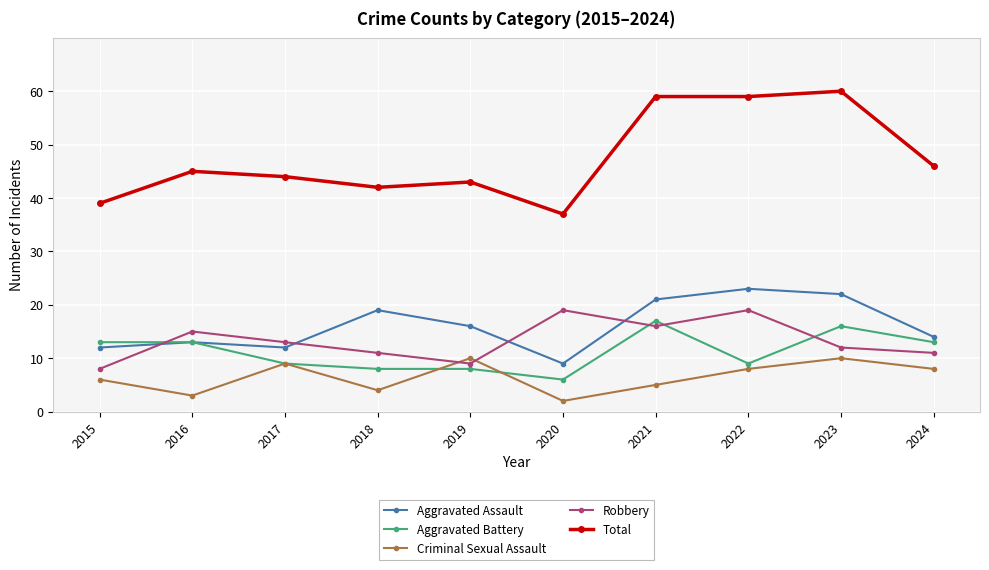

Reading left to right, extract all data points from this chart.

Aggravated Assault: 2015=12	2016=13	2017=12	2018=19	2019=16	2020=9	2021=21	2022=23	2023=22	2024=14
Aggravated Battery: 2015=13	2016=13	2017=9	2018=8	2019=8	2020=6	2021=17	2022=9	2023=16	2024=13
Criminal Sexual Assault: 2015=6	2016=3	2017=9	2018=4	2019=10	2020=2	2021=5	2022=8	2023=10	2024=8
Robbery: 2015=8	2016=15	2017=13	2018=11	2019=9	2020=19	2021=16	2022=19	2023=12	2024=11
Total: 2015=39	2016=45	2017=44	2018=42	2019=43	2020=37	2021=59	2022=59	2023=60	2024=46